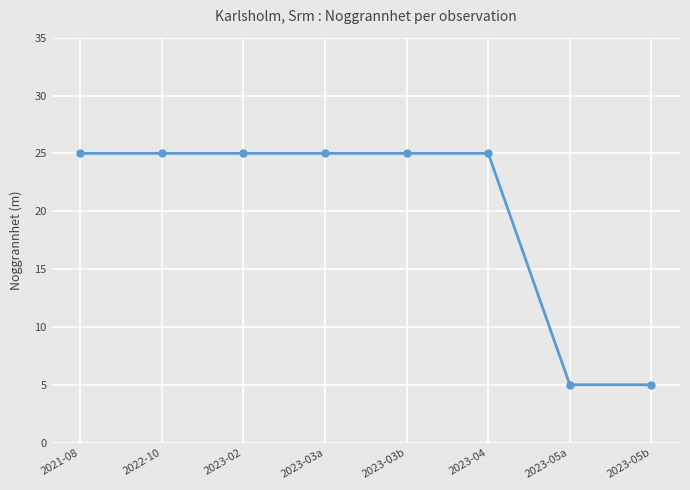

What is the smallest value displayed?

5